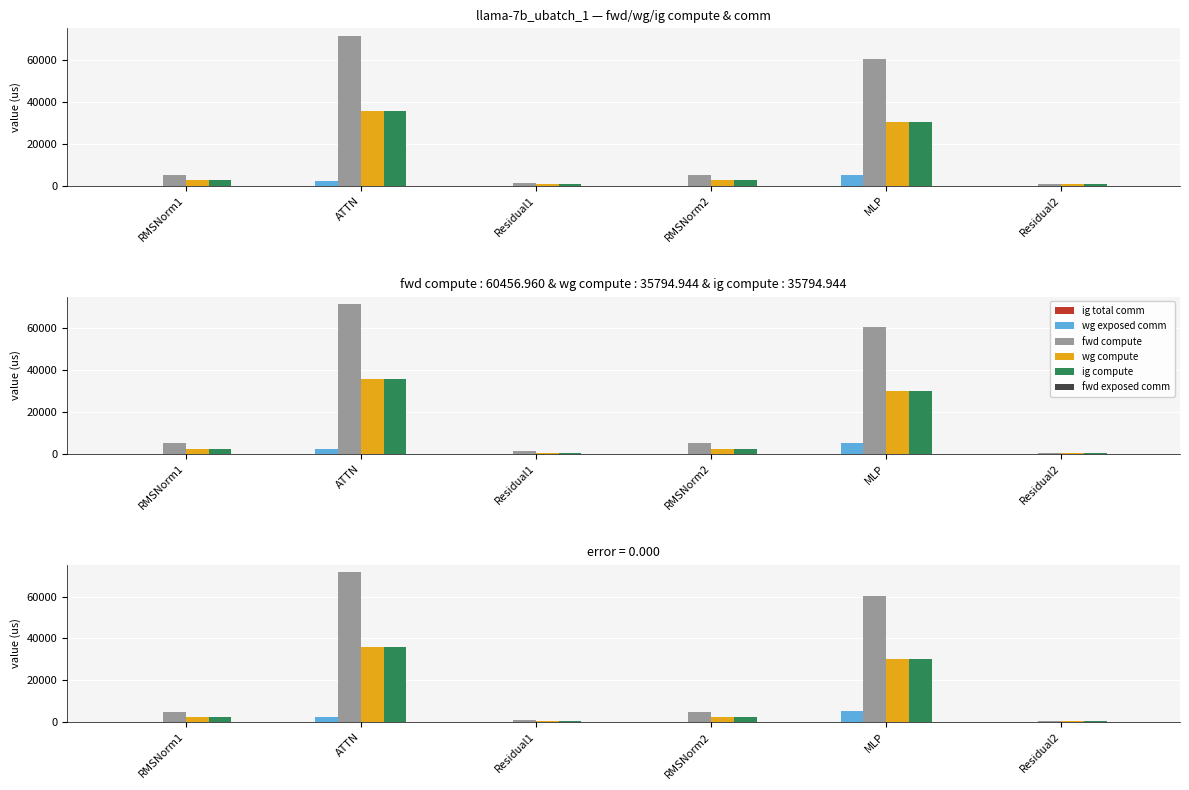

True or false: ig total comm has a value of 0.0 at Residual2.

True